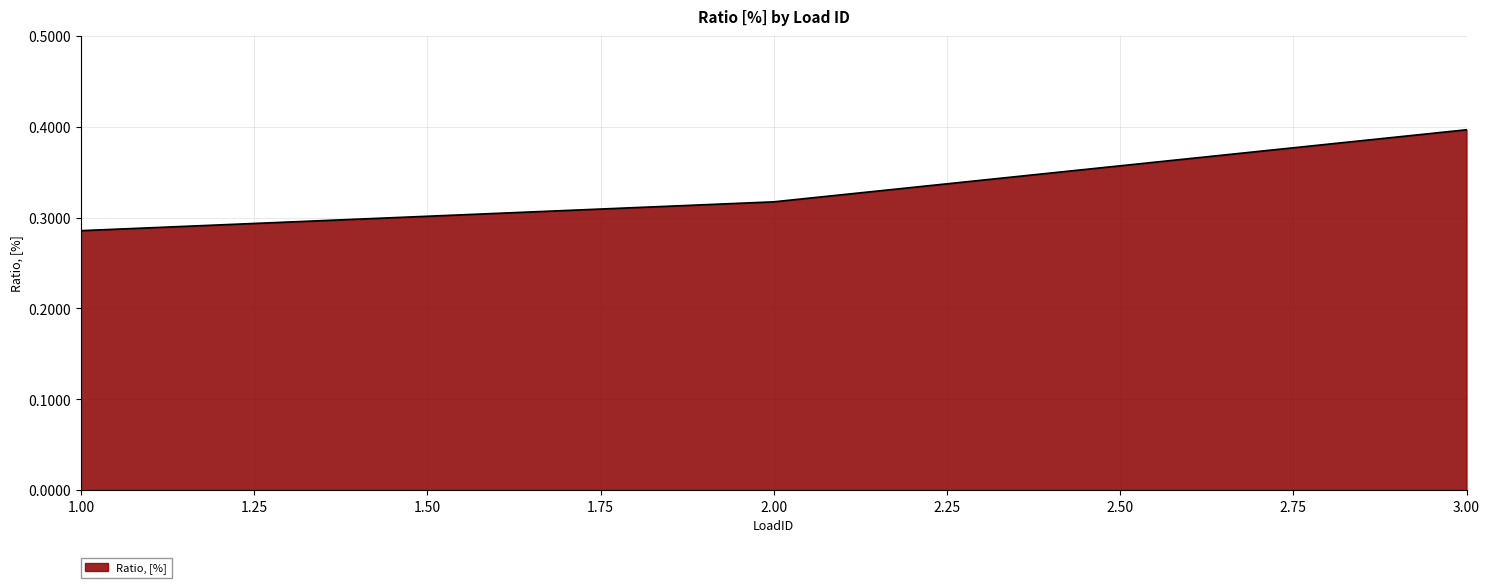

Is it true that the value at 3.00 is 0.4?

True